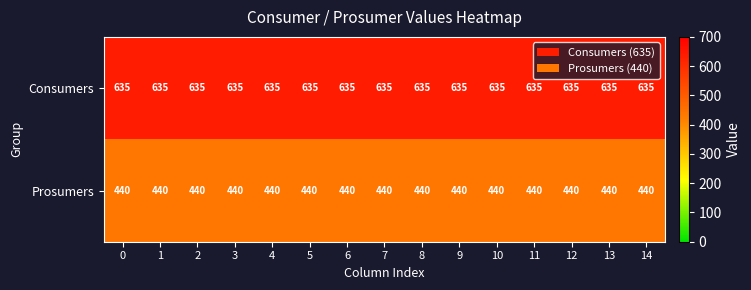

What is the spread (max minus min) of values at 2?

195